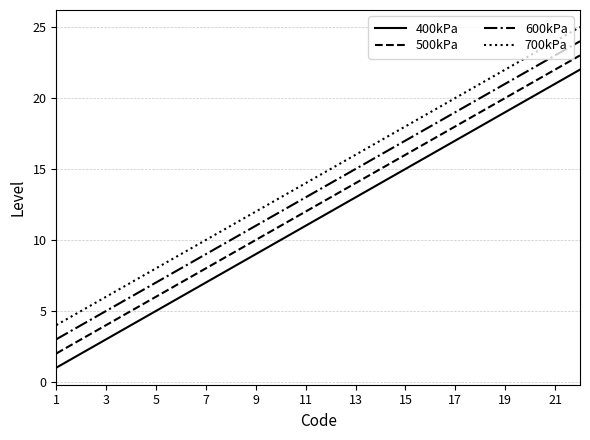

Rank the series by their average value, from lowest to highest.

400kPa, 500kPa, 600kPa, 700kPa